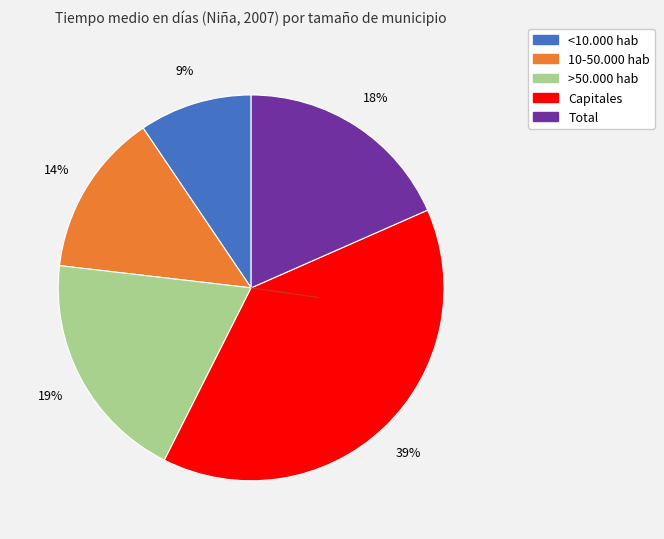

What is the ratio of the value at >50.000 hab to the value at 10-50.000 hab?

1.4